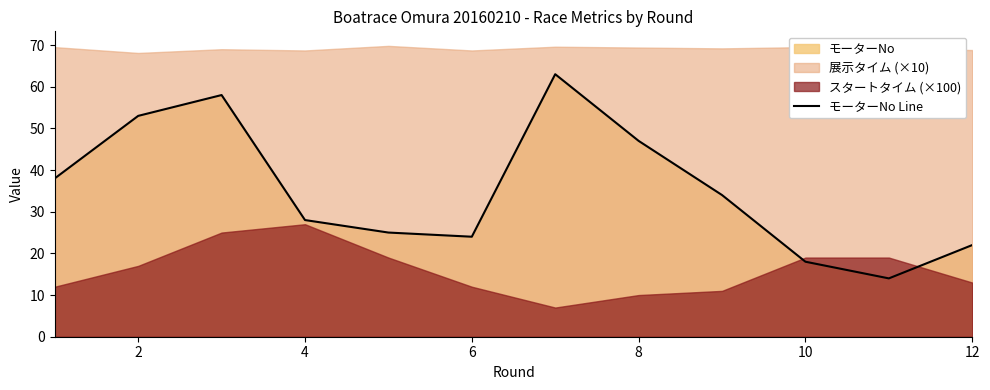

What is the lowest value of the モーターNo Line series?

14